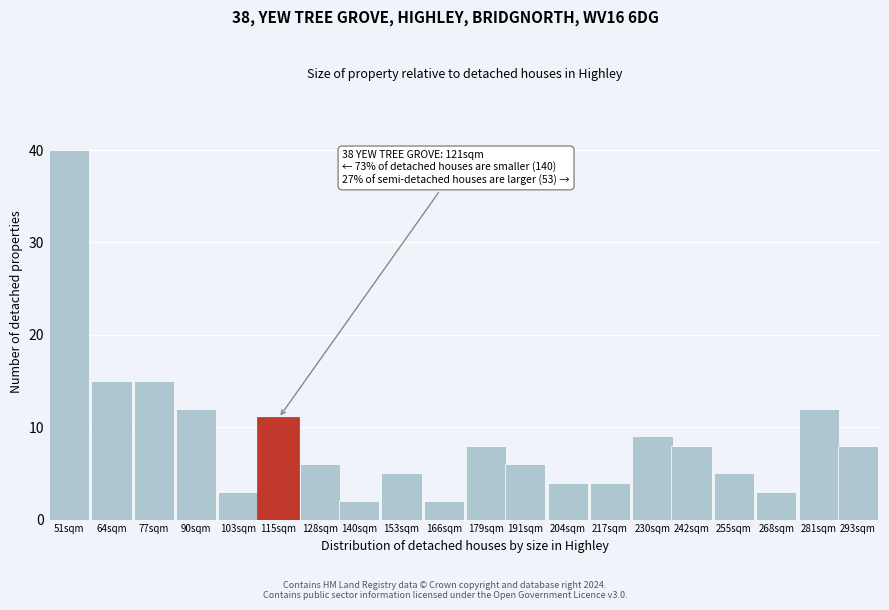

Reading right to left, transcribe all the data shown in this chart.

293sqm=8	281sqm=12	268sqm=3	255sqm=5	242sqm=8	230sqm=9	217sqm=4	204sqm=4	191sqm=6	179sqm=8	166sqm=2	153sqm=5	140sqm=2	128sqm=6	115sqm=11	103sqm=3	90sqm=12	77sqm=15	64sqm=15	51sqm=40